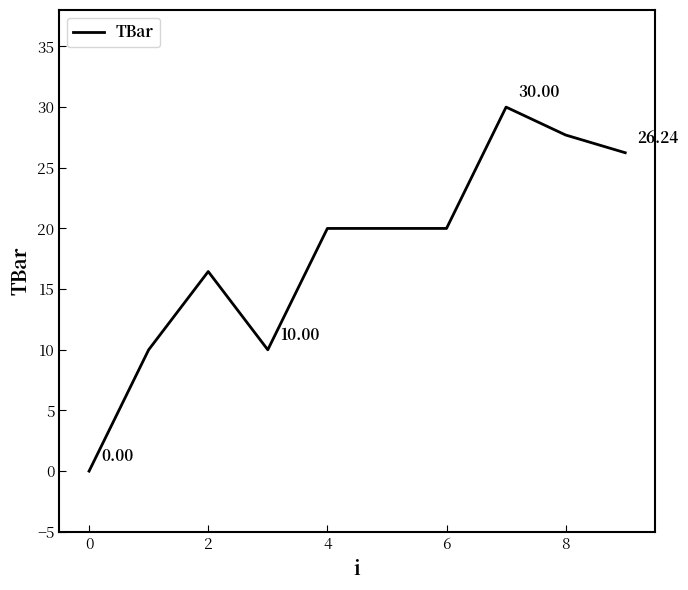

How many lines are shown in the chart?

1